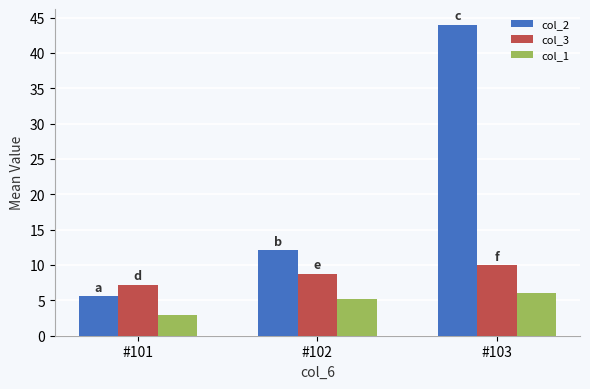

What is the difference between the maximum and minimum values in the col_2 series?

38.4